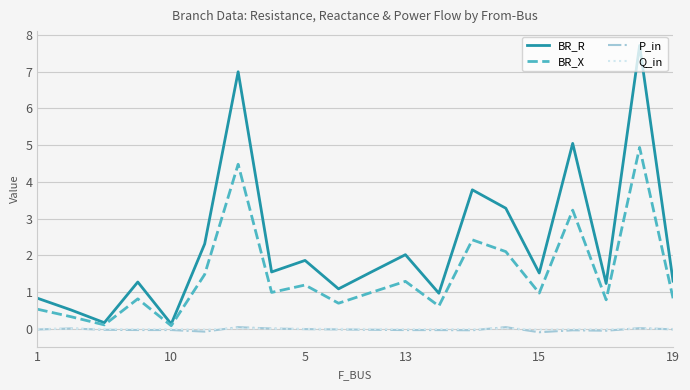

What is the highest value of the BR_X series?

4.9